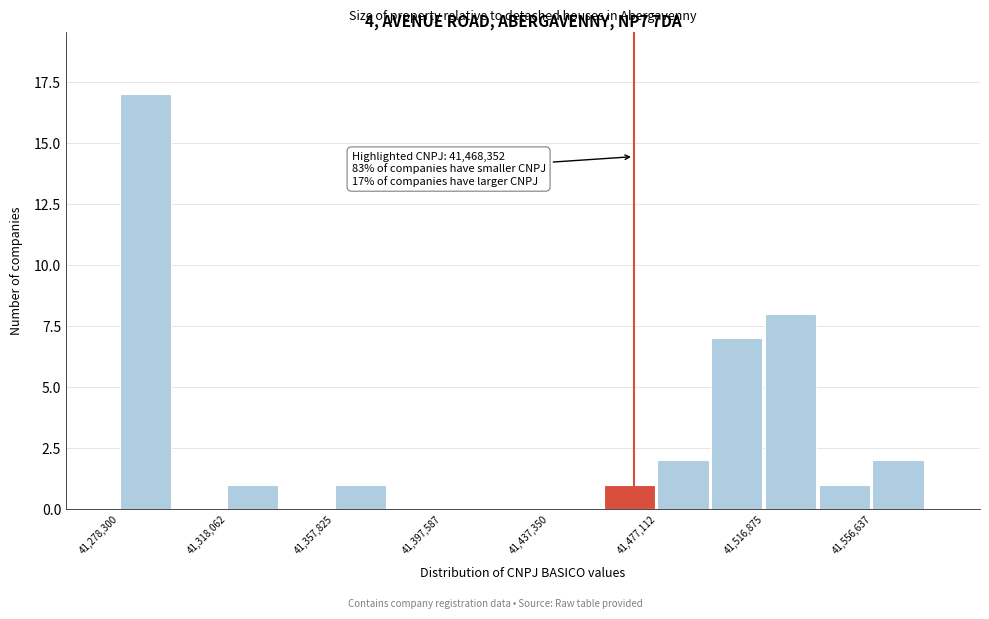

Around what value on the x-axis is the tallest bar? Give the approximate position of its centre, as read against the axis.

41290000